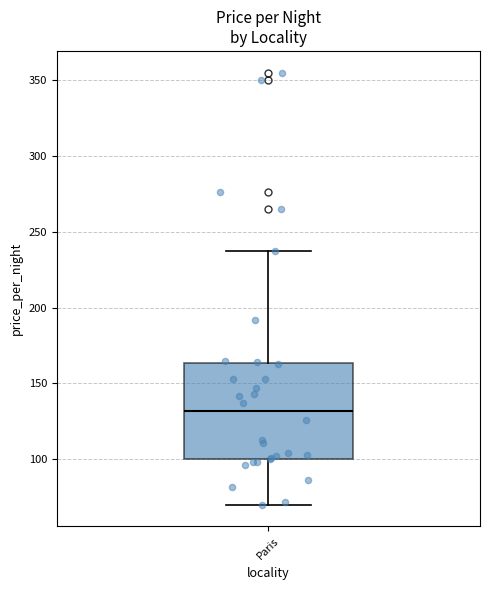

Transcribe this box plot: give where the median line is, the range the box spans, and where the two whiskers end, as read against the y-axis. The values are not printed on the chart, so give them approximately, as read against the axis.

median 130, box 100 to 165, whiskers 70 to 235